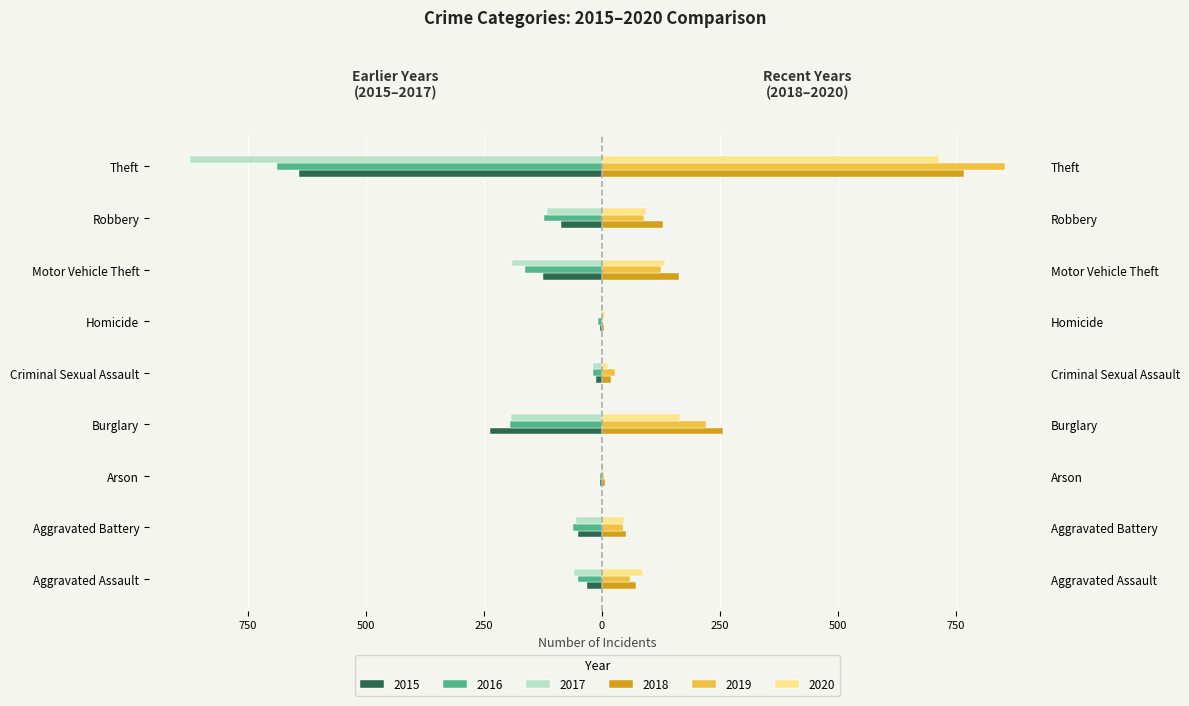

What is the approximate value of 2018 at Theft?

767